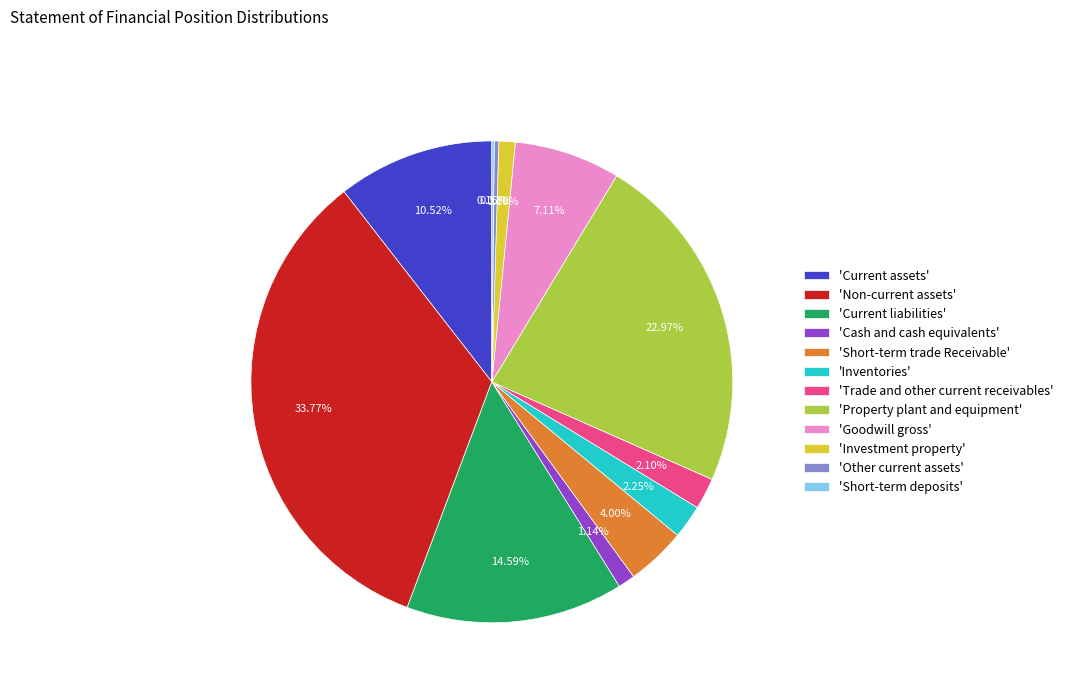

Does any single category account for the majority?

No